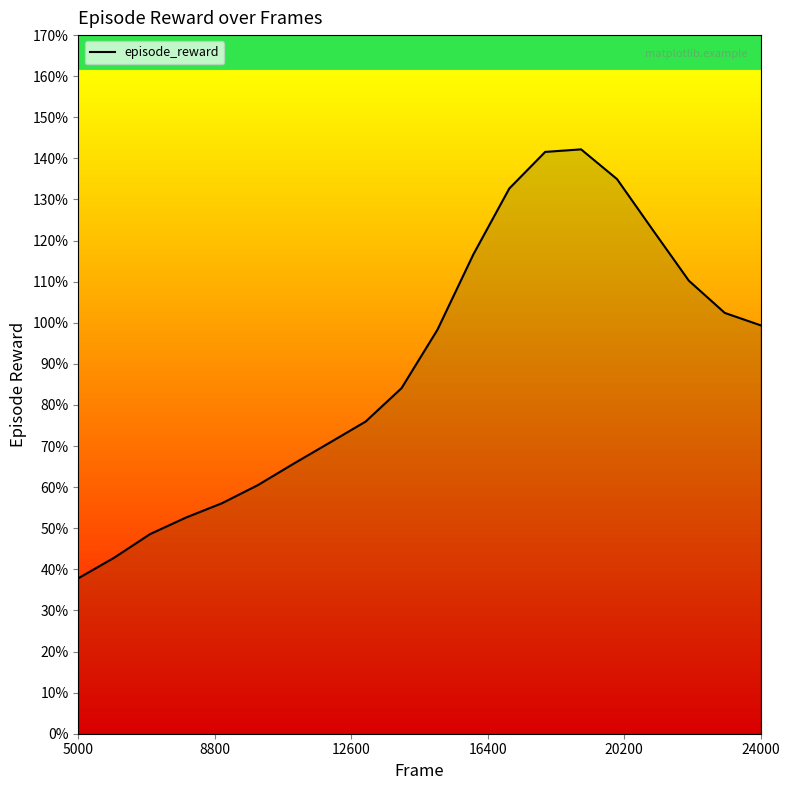

What is the greatest value displayed?

142.2